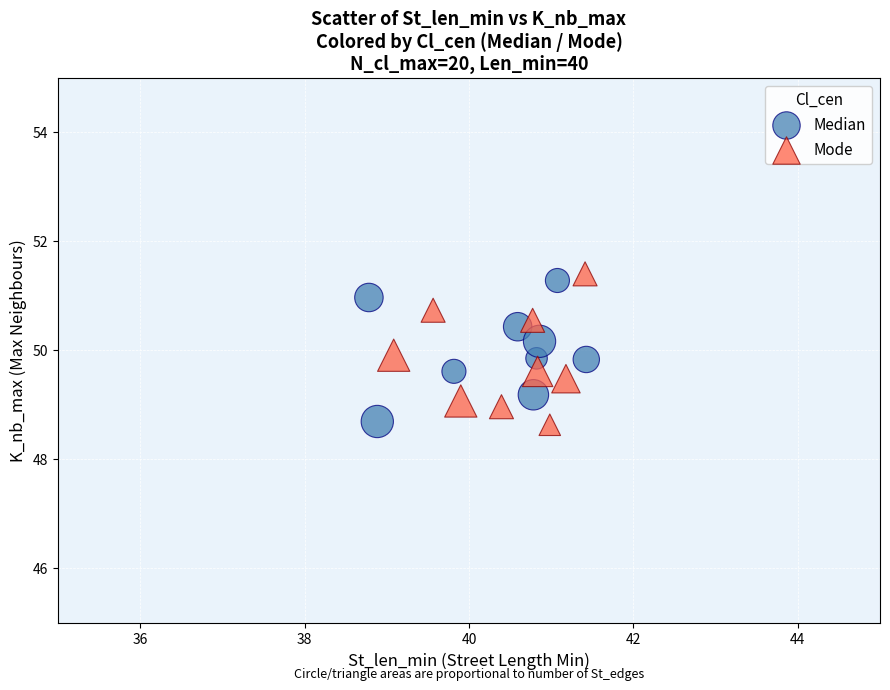

Which series contains the highest Y value?

Mode